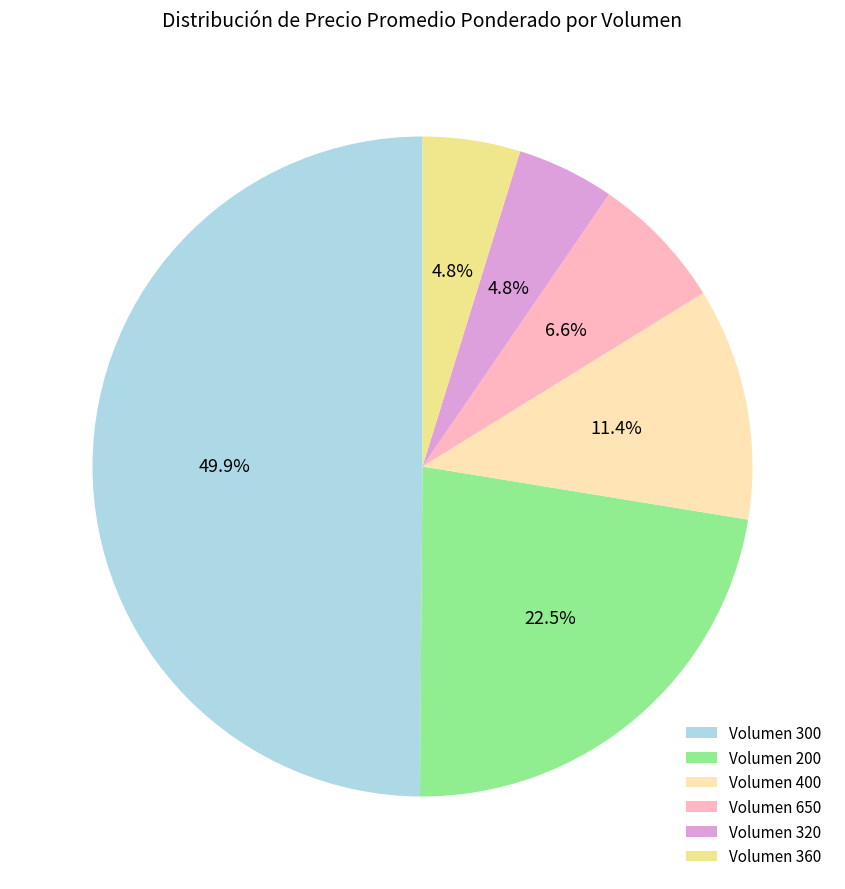

Does Volumen 650 account for over 50% of the chart?

No